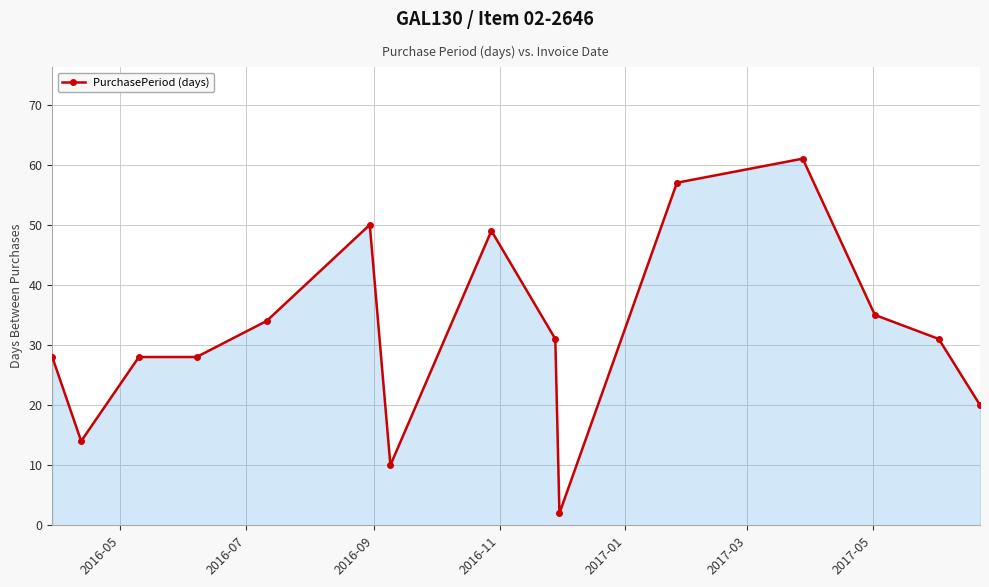

Reading left to right, transcribe all the data shown in this chart.

28	14	28	28	34	50	10	49	31	2	57	61	35	31	20